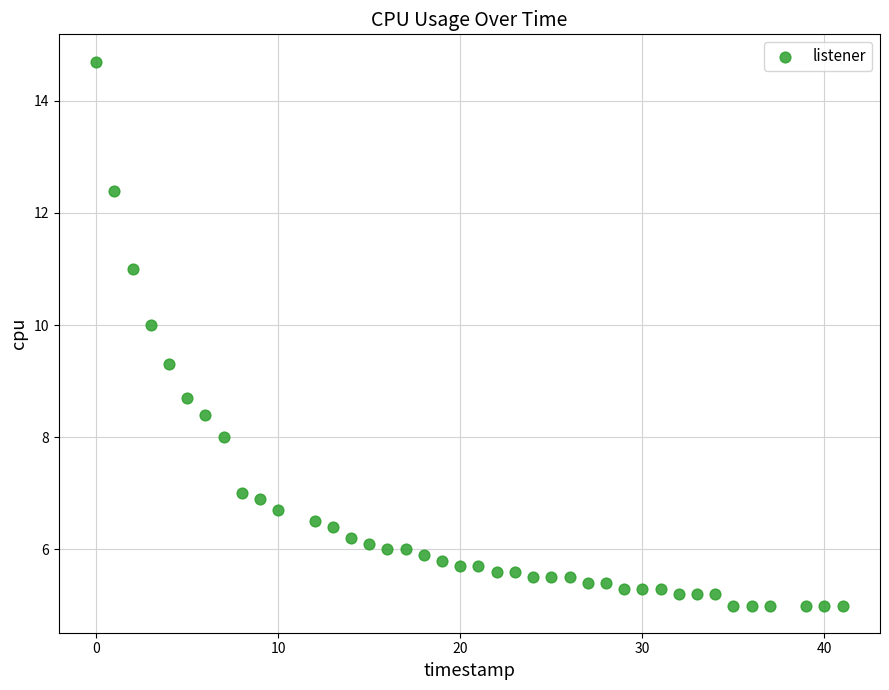

What is the range of Y values (max minus min)?

9.7